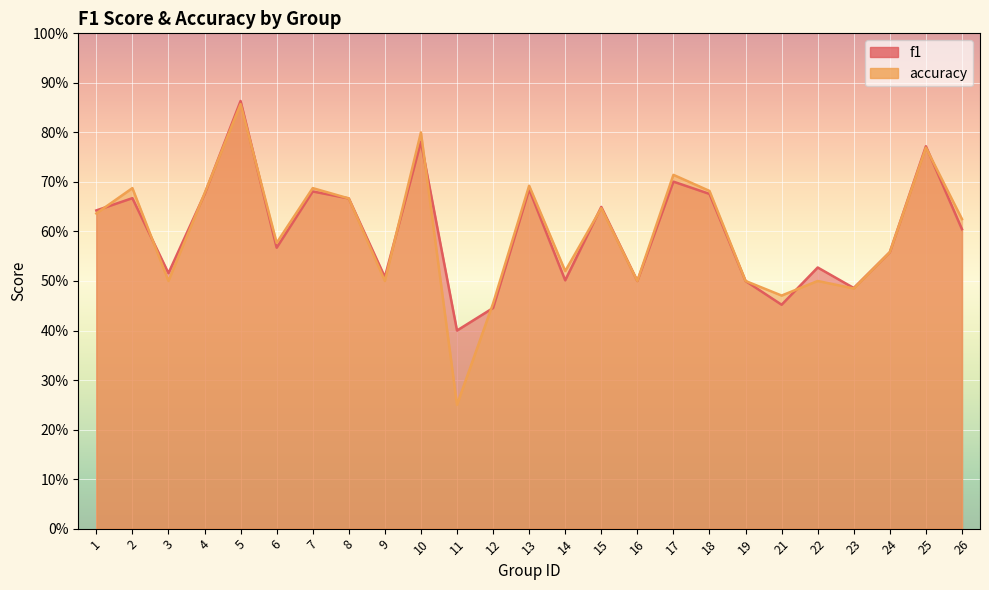

How many accuracy values are between 0 and 1?

25